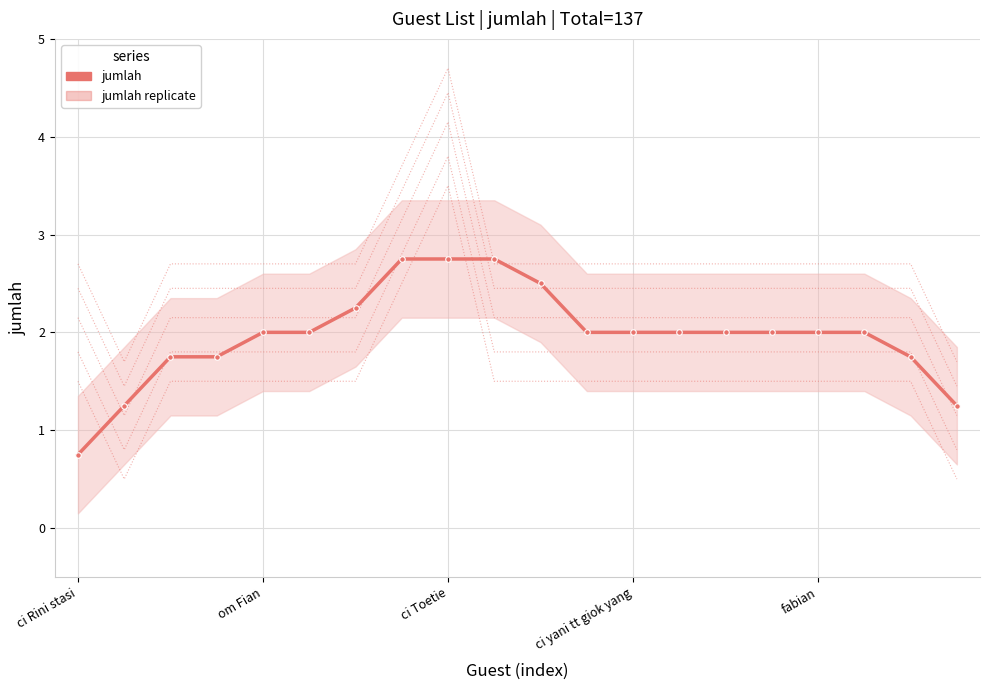

At which label does jumlah mean reach its peak?

7